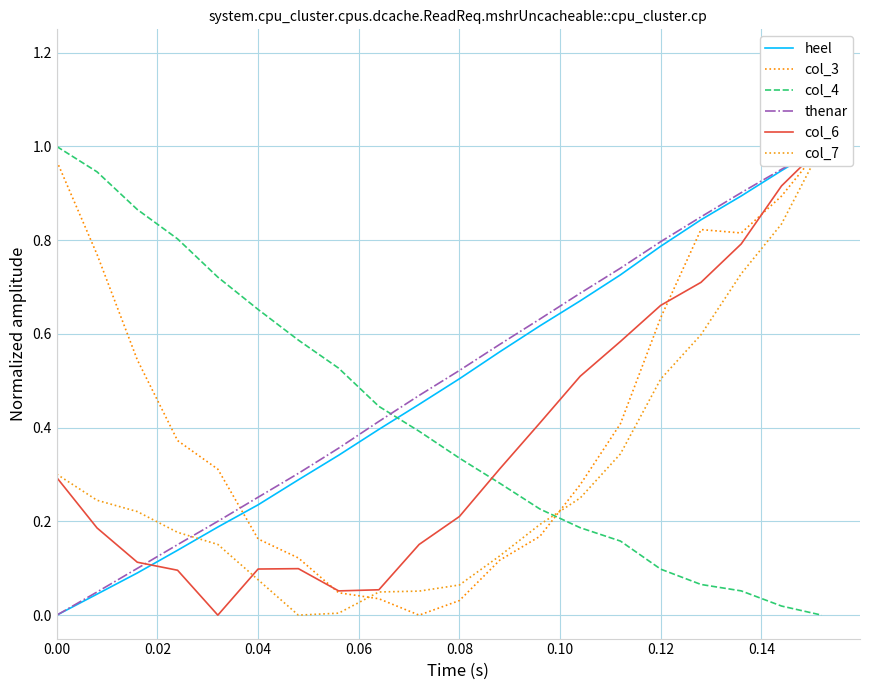

Rank the series by their maximum value, from highest to lowest.

heel, col_3, col_4, thenar, col_6, col_7